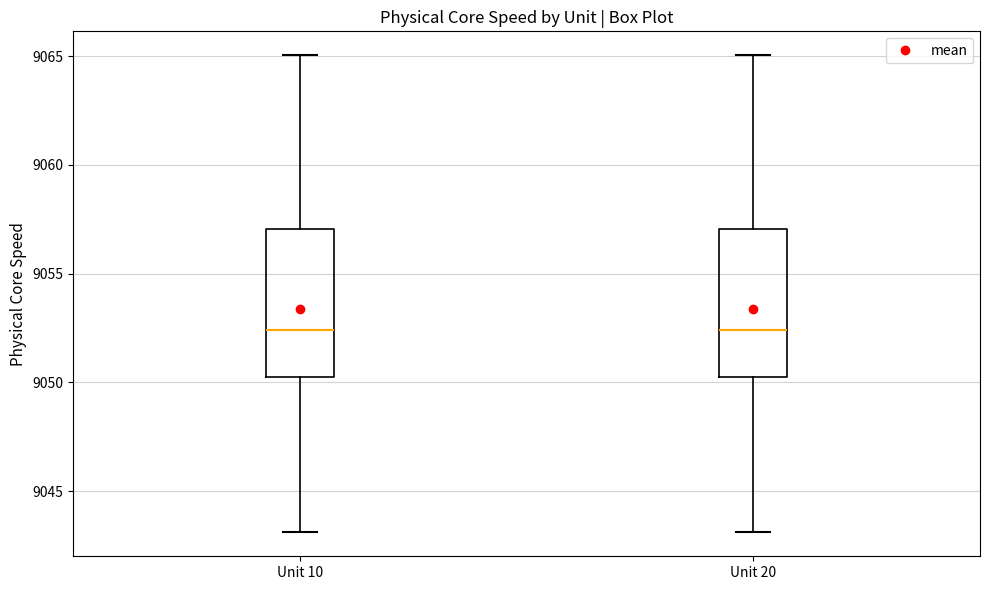

Reading left to right, read every box against the y-axis: the position of its median line, the range the box covers, and the ends of its whiskers. The values are not printed on the chart, so give them approximately, as read against the axis.

Unit 10: median 9052.5, box 9050.0 to 9057.0, whiskers 9043.0 to 9065.0
Unit 20: median 9052.5, box 9050.0 to 9057.0, whiskers 9043.0 to 9065.0